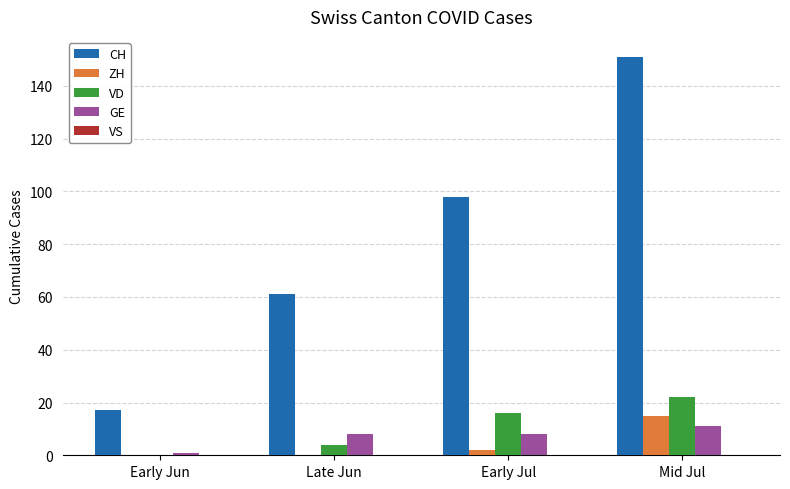

What is the sum of all VD values?

42